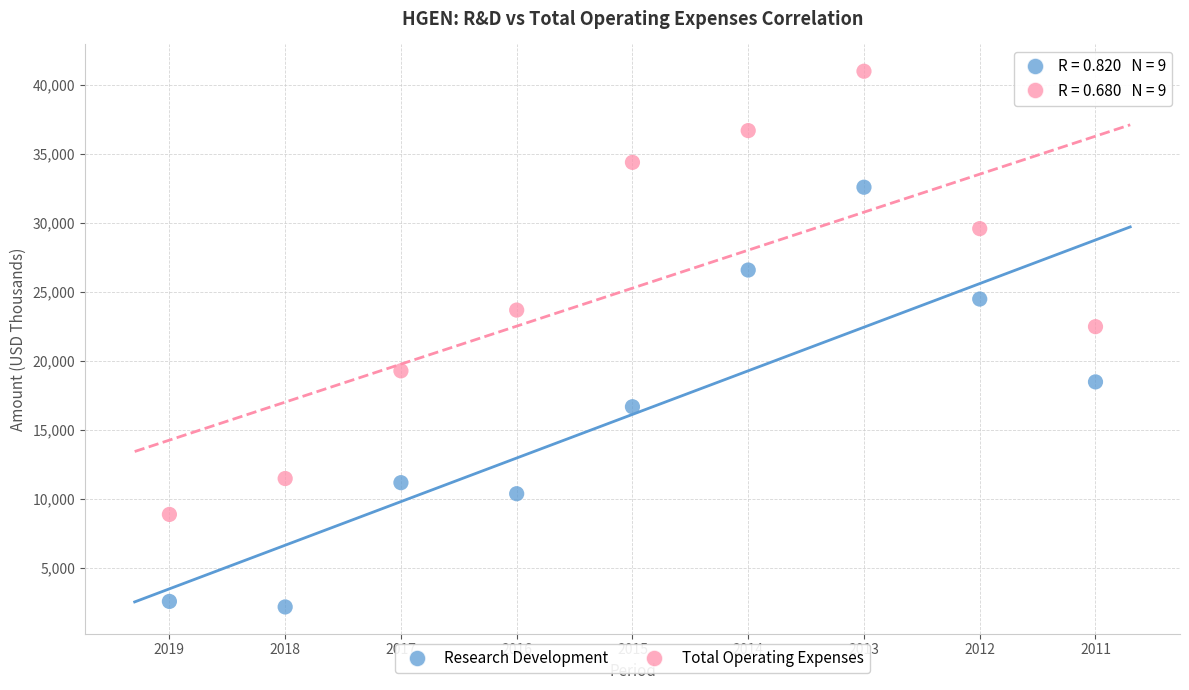

Which series has the largest Y range (max minus min)?

Total Operating Expenses